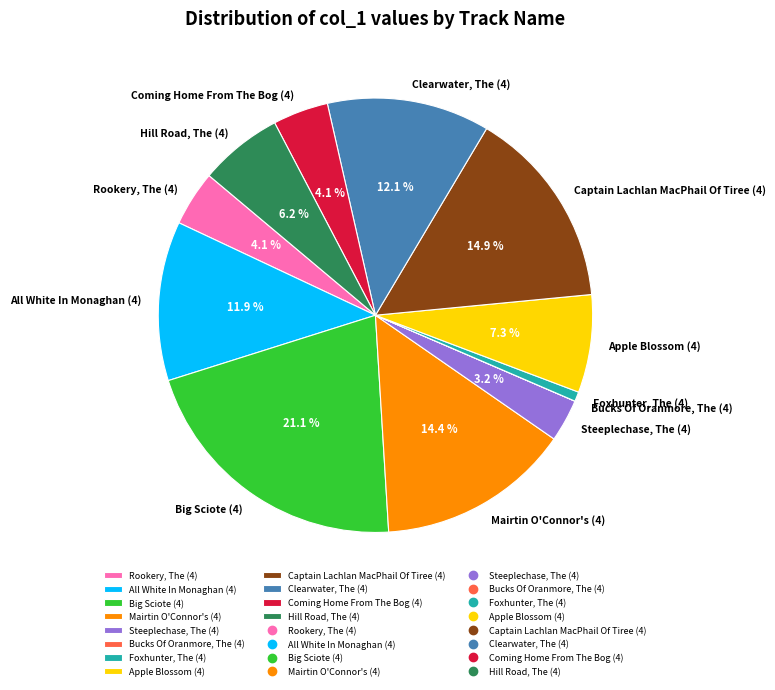

What percentage is the Clearwater, The (4) slice, to the nearest percent?

12%